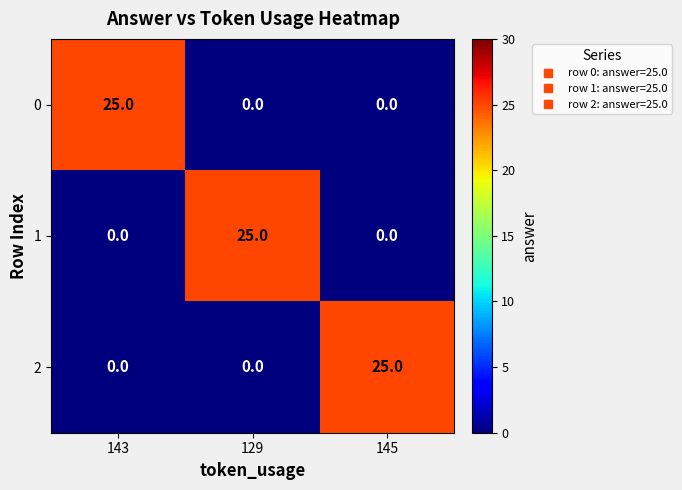

How many categories are shown in the chart?

3